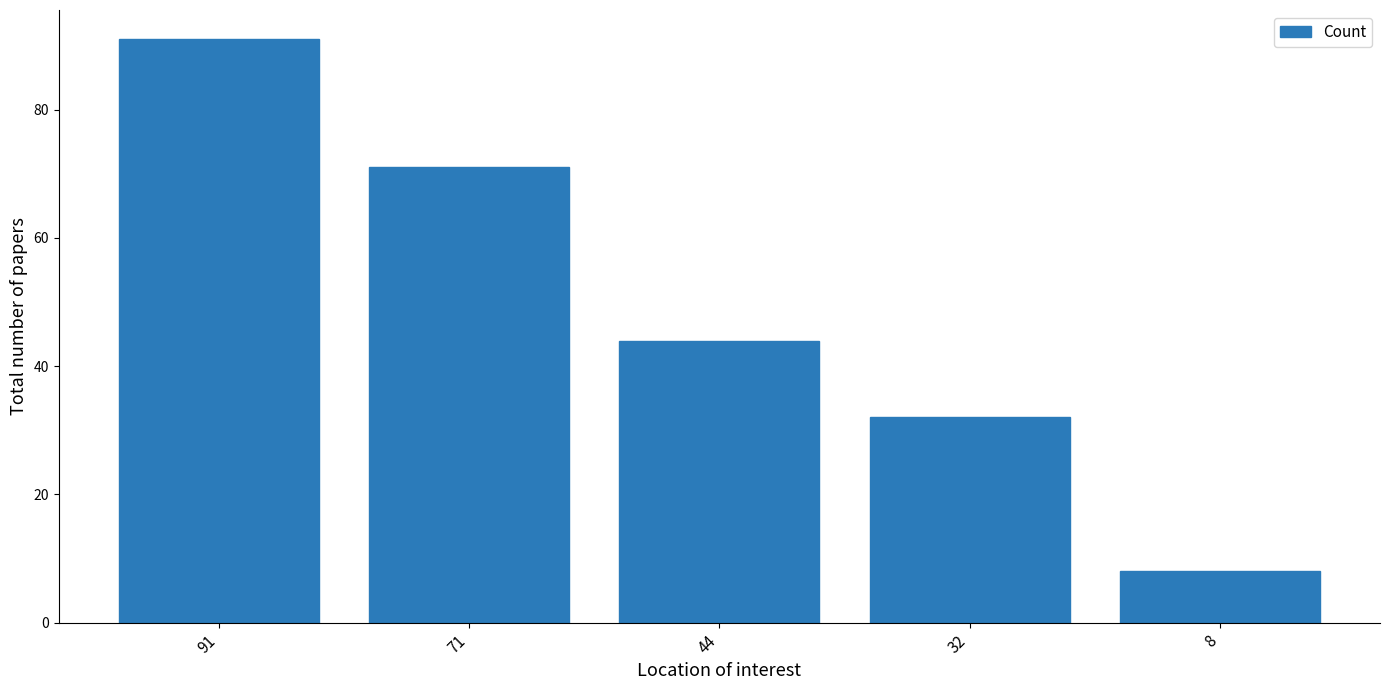

What is the difference between the values at 71 and 91?

20